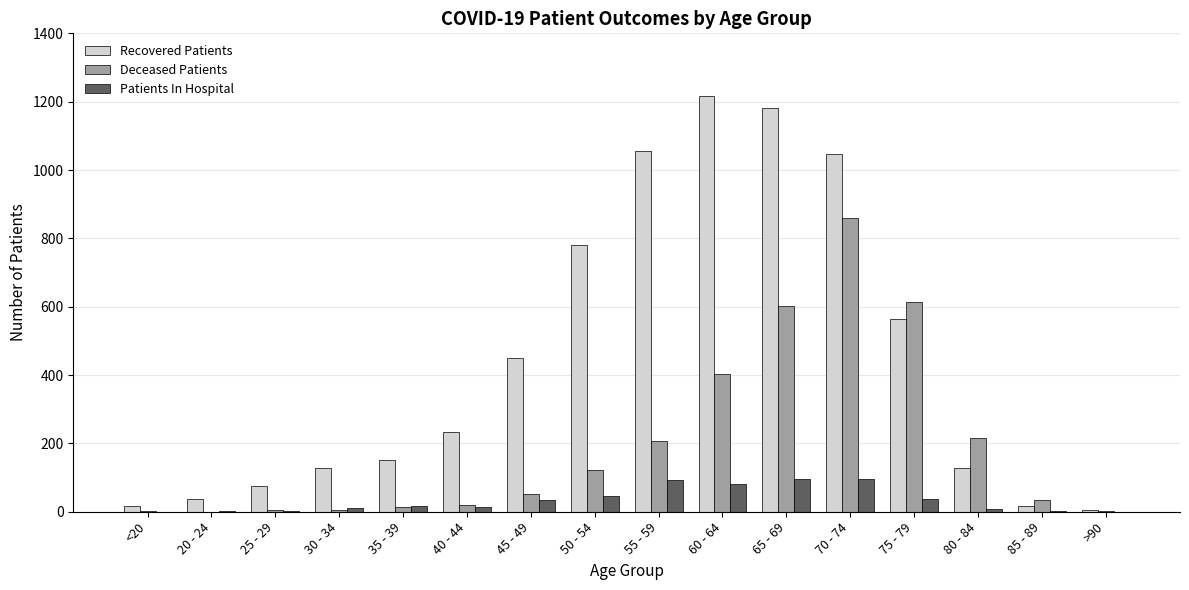

The Deceased Patients series shows 21 at 40 - 44. True or false?

True